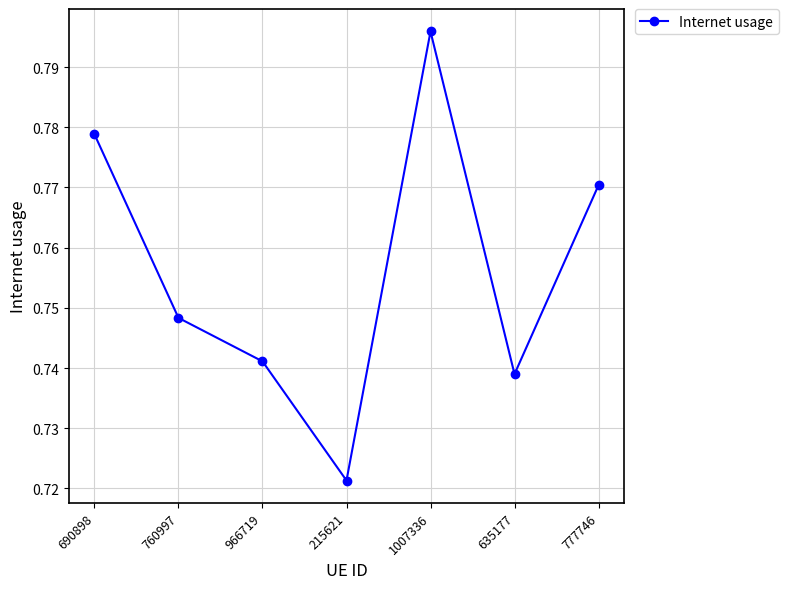

How many interior local peaks (higher than both neighbors) does the data have?

1